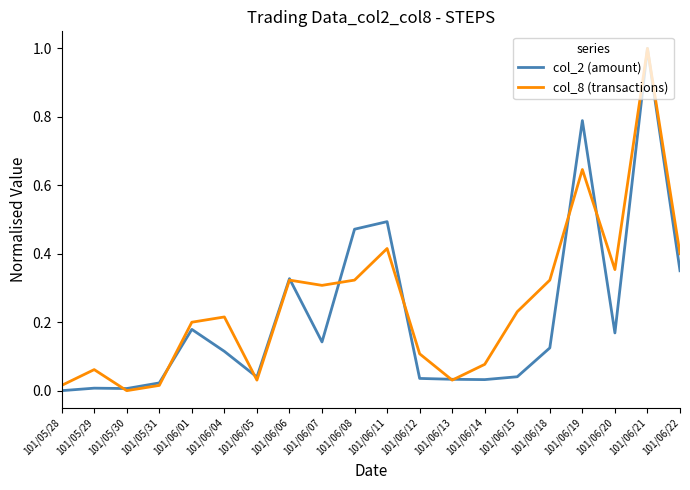

In col_8 (transactions), how many points are higher than both neighbors (excluding endpoints)?

6